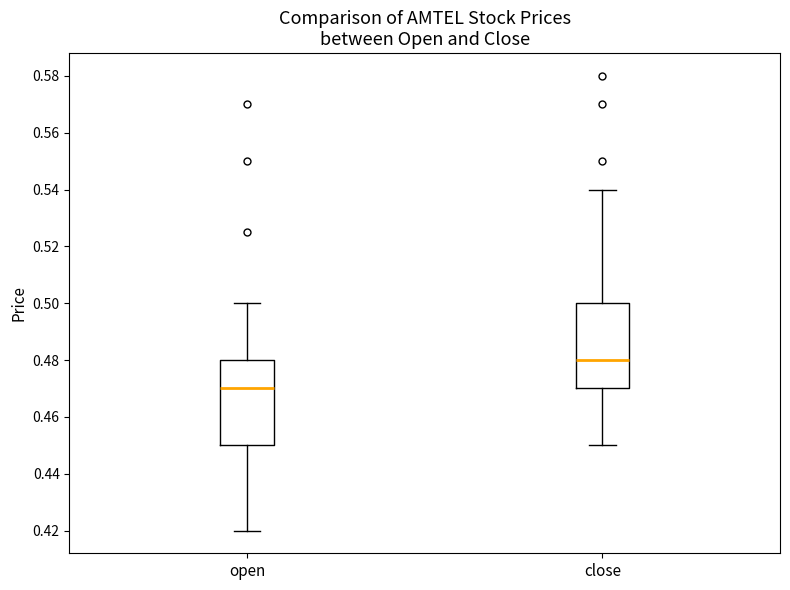

Which box's median line is the lowest?

open